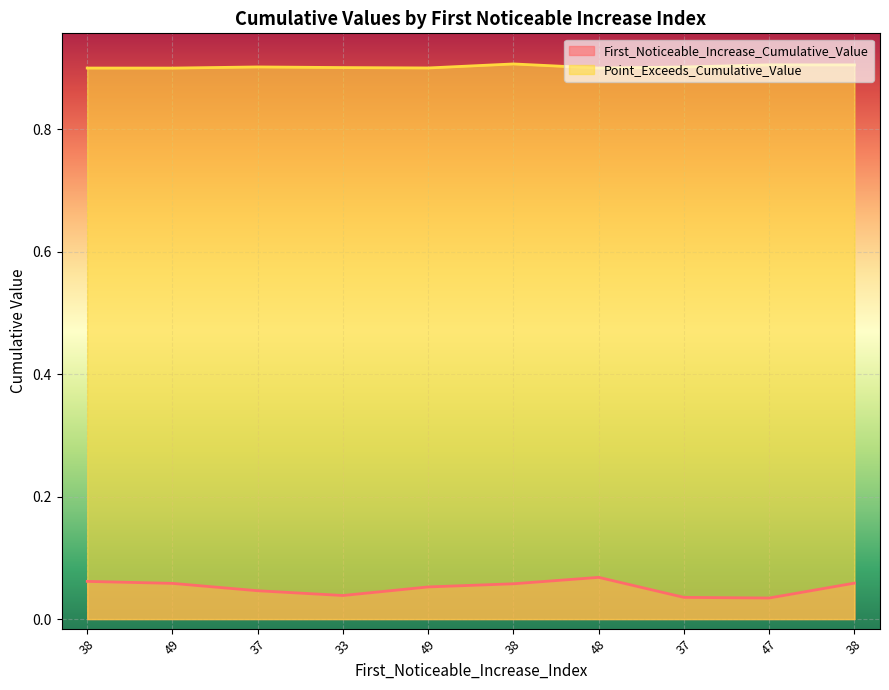

Where is the first local minimum for First_Noticeable_Increase_Cumulative_Value?

33